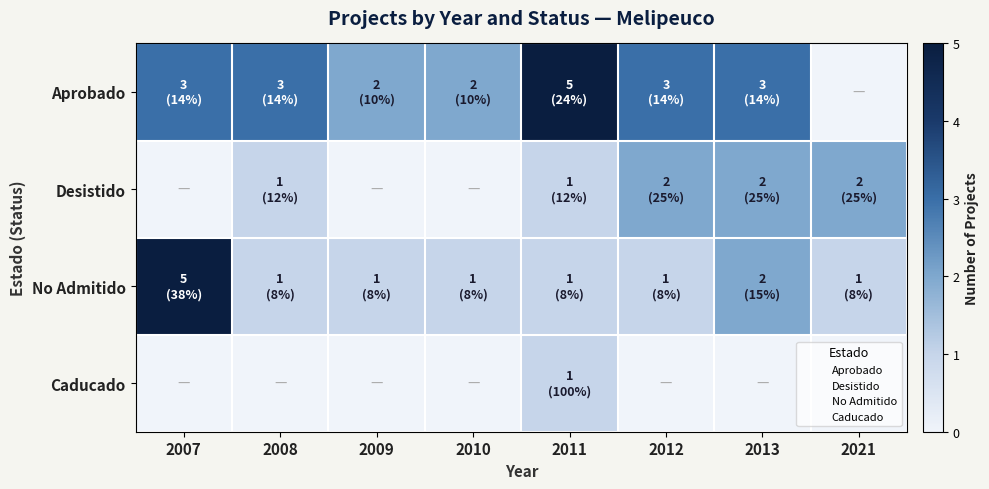

Which series has the widest spread of values?

Aprobado